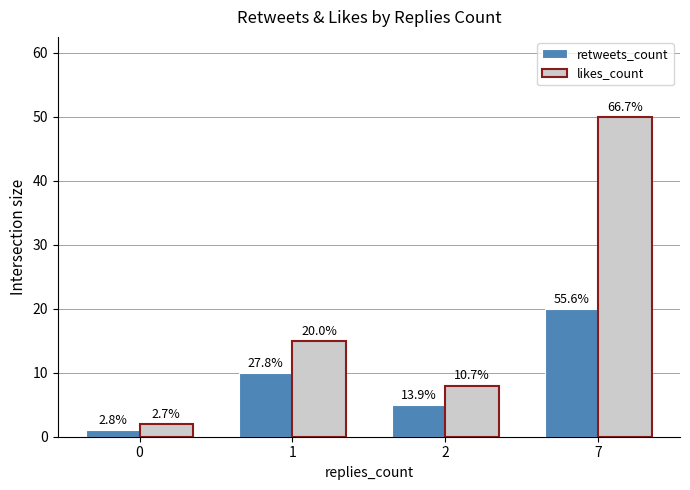

What is the minimum value for likes_count?

2